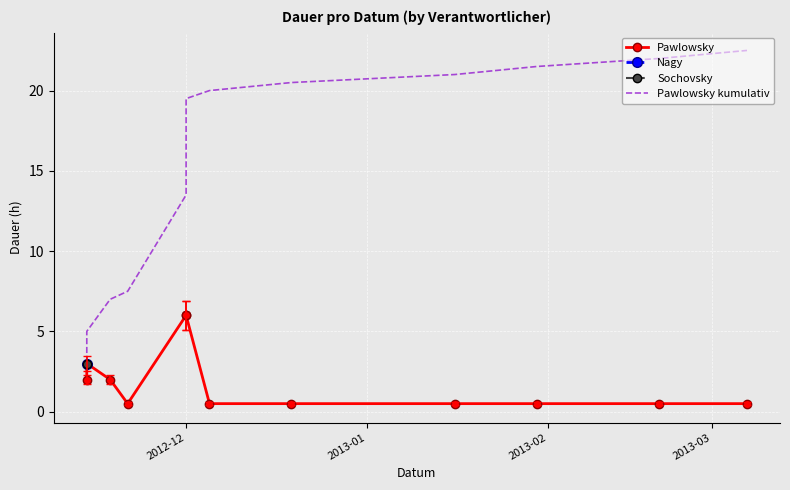

What is the difference between the maximum and second lowest values in the Pawlowsky kumulativ series?

17.5